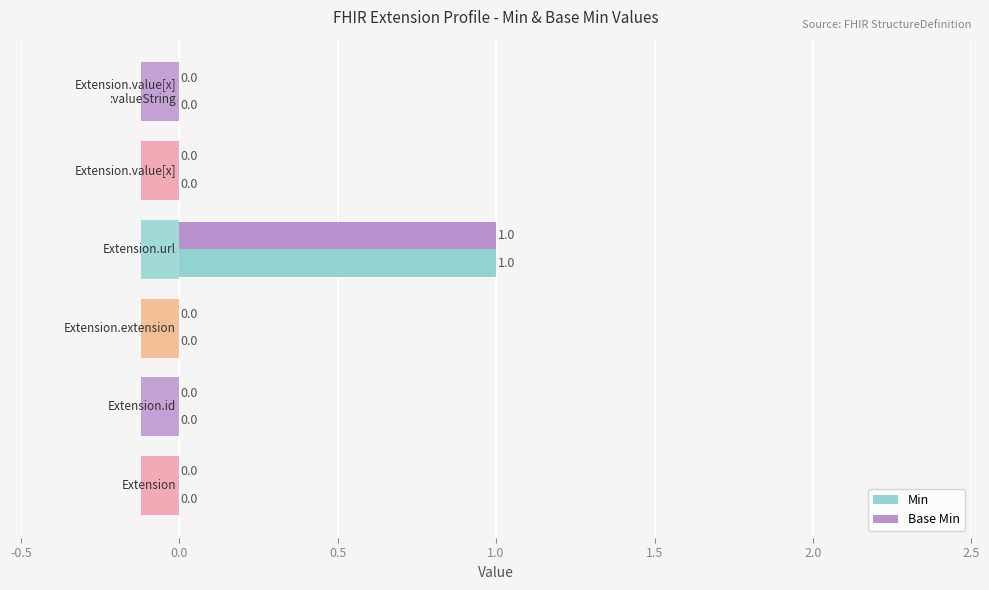

The value of Base Min at 1.5 is 0. True or false?

True